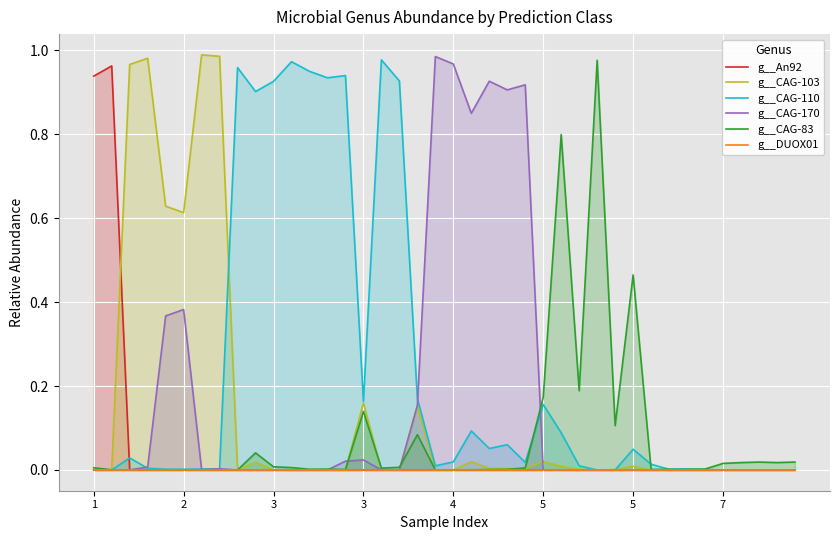

At which label does g__An92 reach its minimum?

7